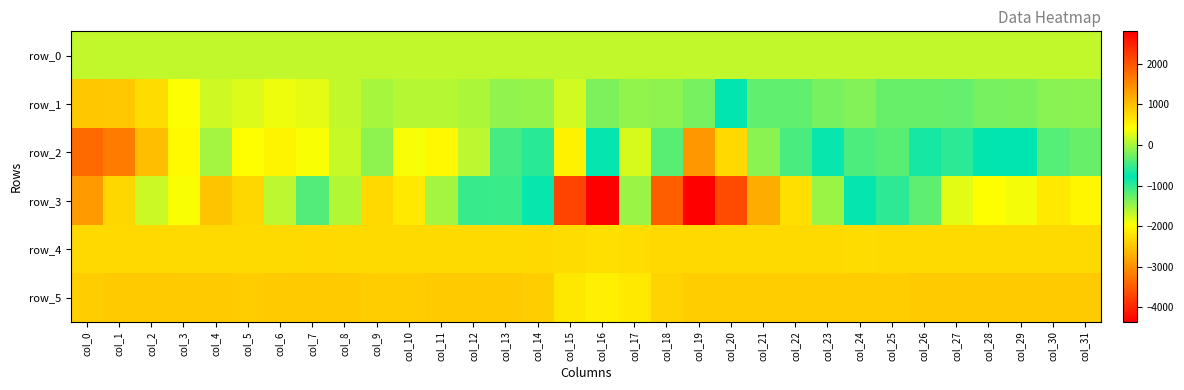

What is the smallest value displayed?

-4359.0